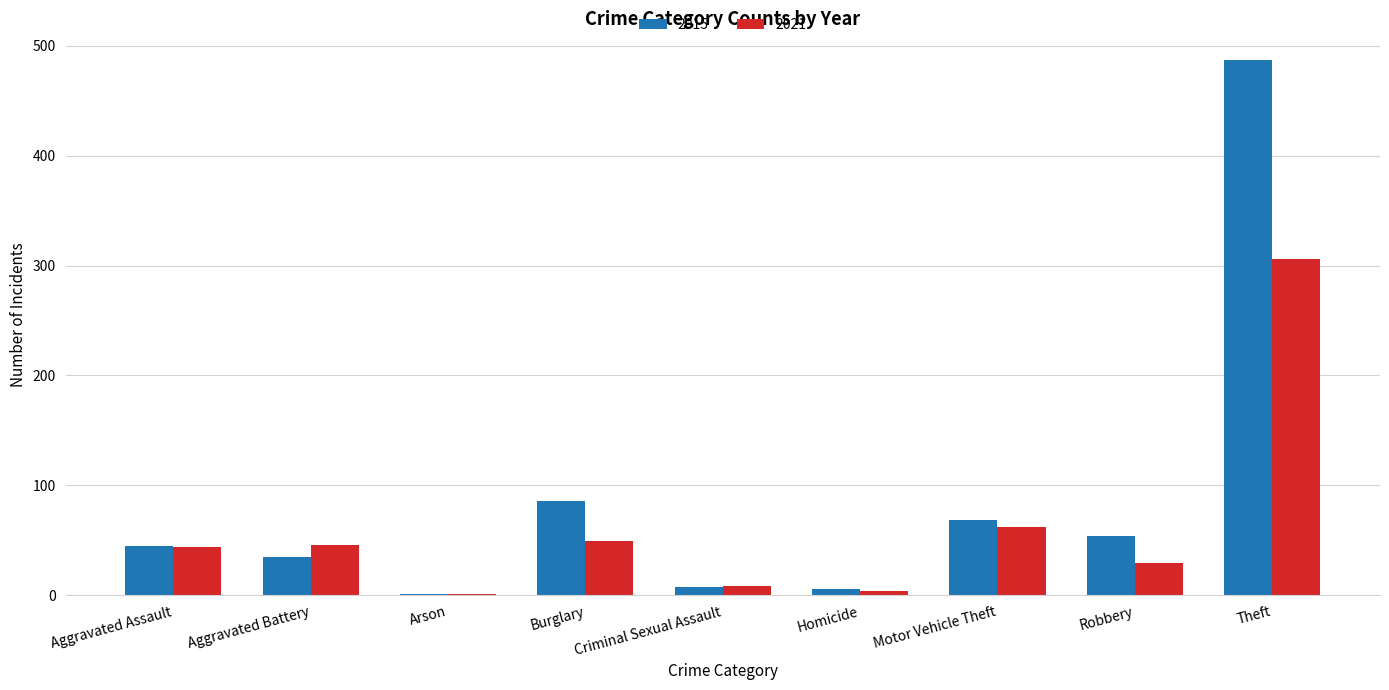

What is the average value of the 2021 series?

61